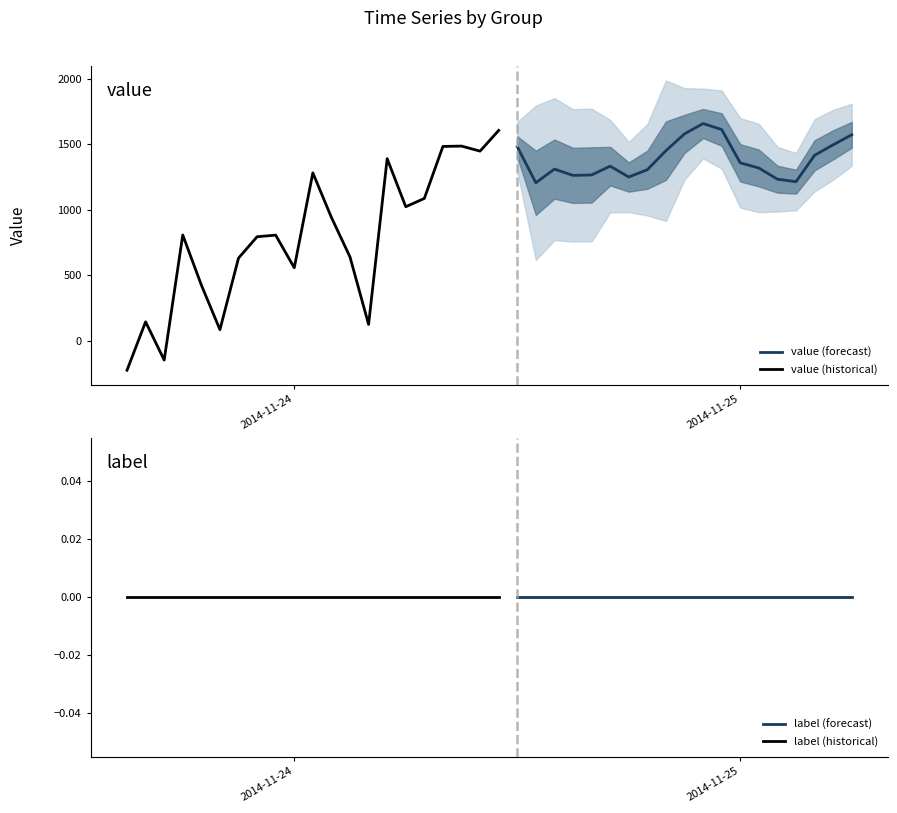

Between which two adjacent categories do label and value first intersect?

0 and 1